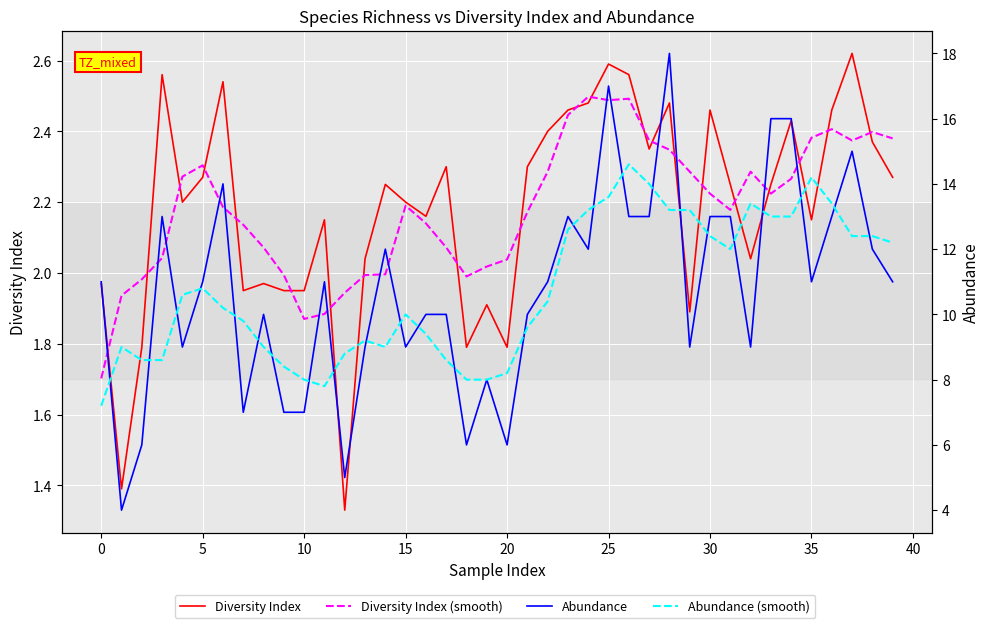

How many interior local valleys does the Abundance series have?

11